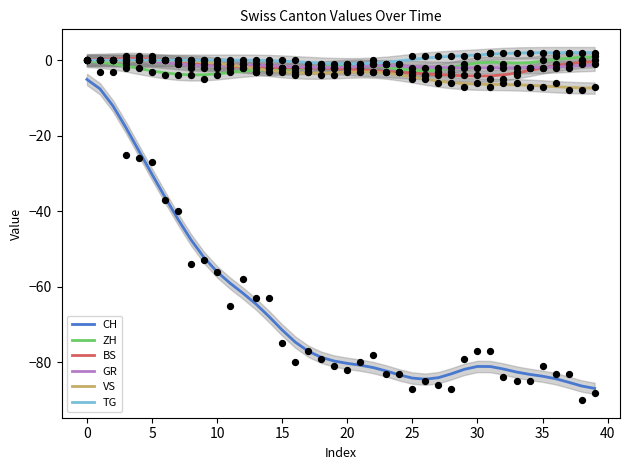

Which series has the largest total across all categories?

TG